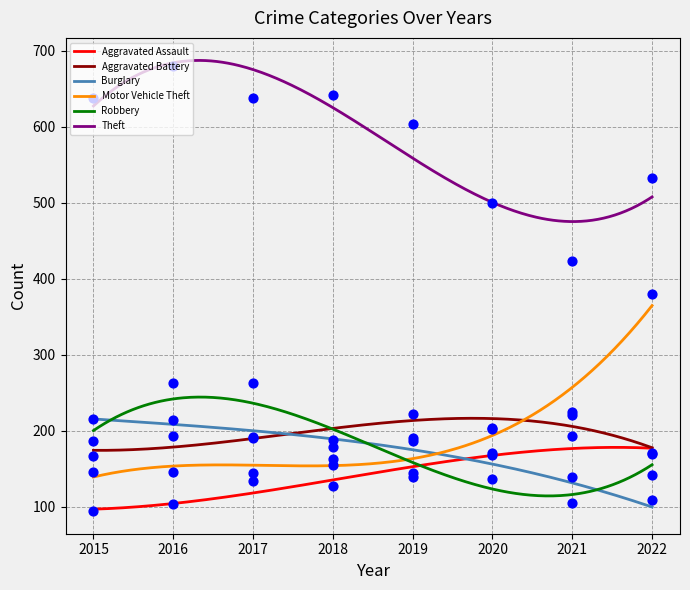

Is the value of Burglary at 2020 greater than the value of Motor Vehicle Theft at 2015?

Yes